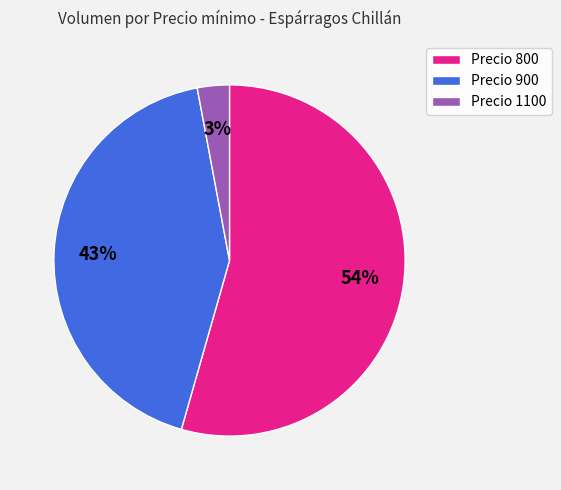

To the nearest percent, what percentage of the pie is Precio 1100?

3%